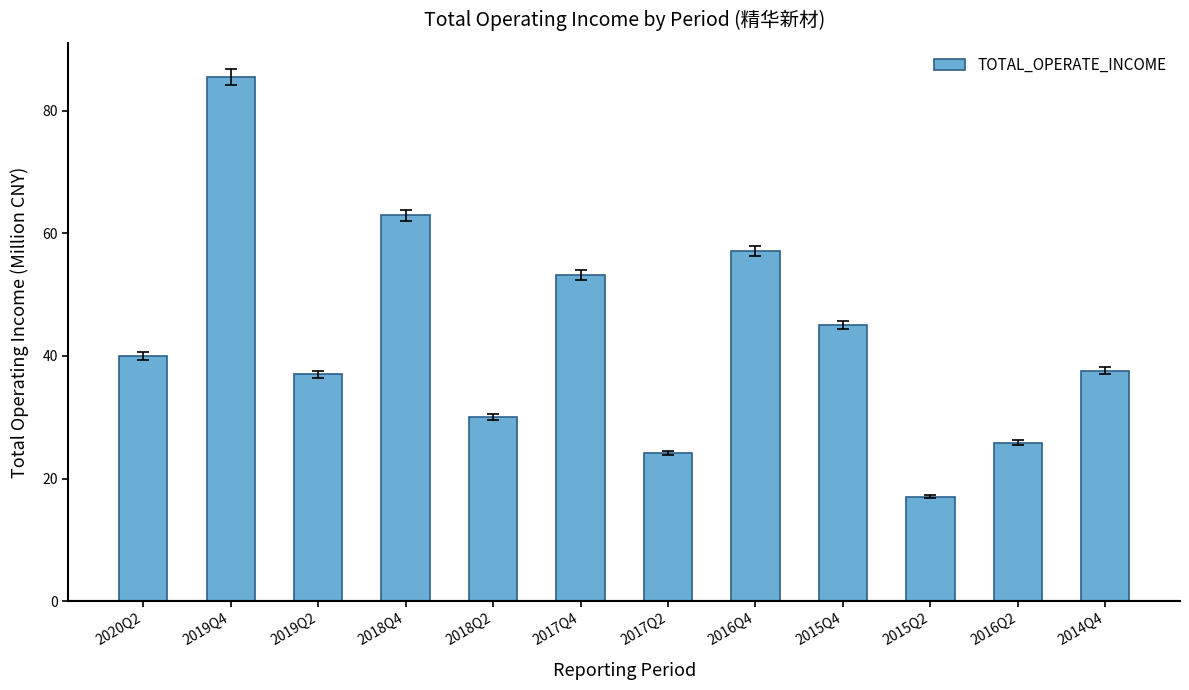

Reading right to left, transcribe all the data shown in this chart.

2014Q4=37.6	2016Q2=25.9	2015Q2=17.0	2015Q4=45.1	2016Q4=57.1	2017Q2=24.2	2017Q4=53.2	2018Q2=30.0	2018Q4=62.9	2019Q2=37.0	2019Q4=85.5	2020Q2=40.0